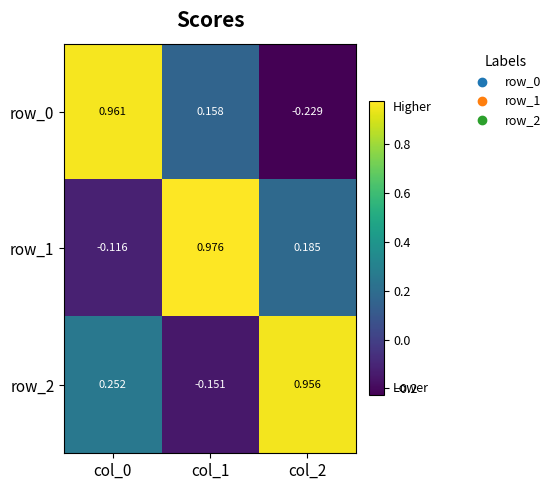

How many categories are shown in the chart?

3